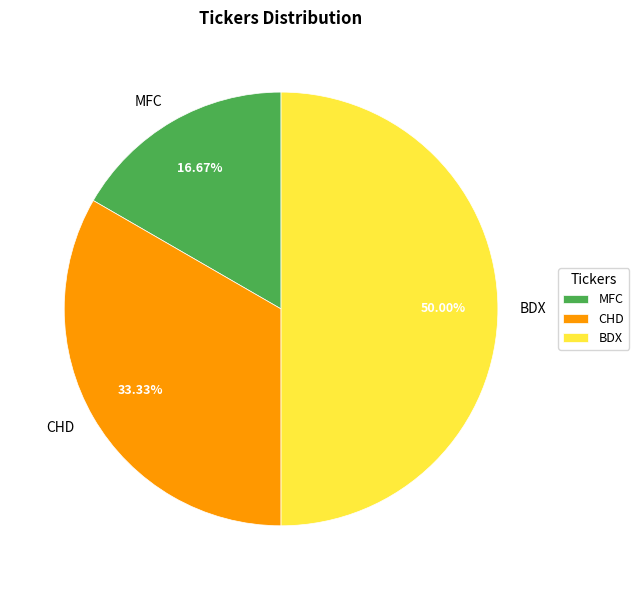

Does MFC represent more than half of the total?

No